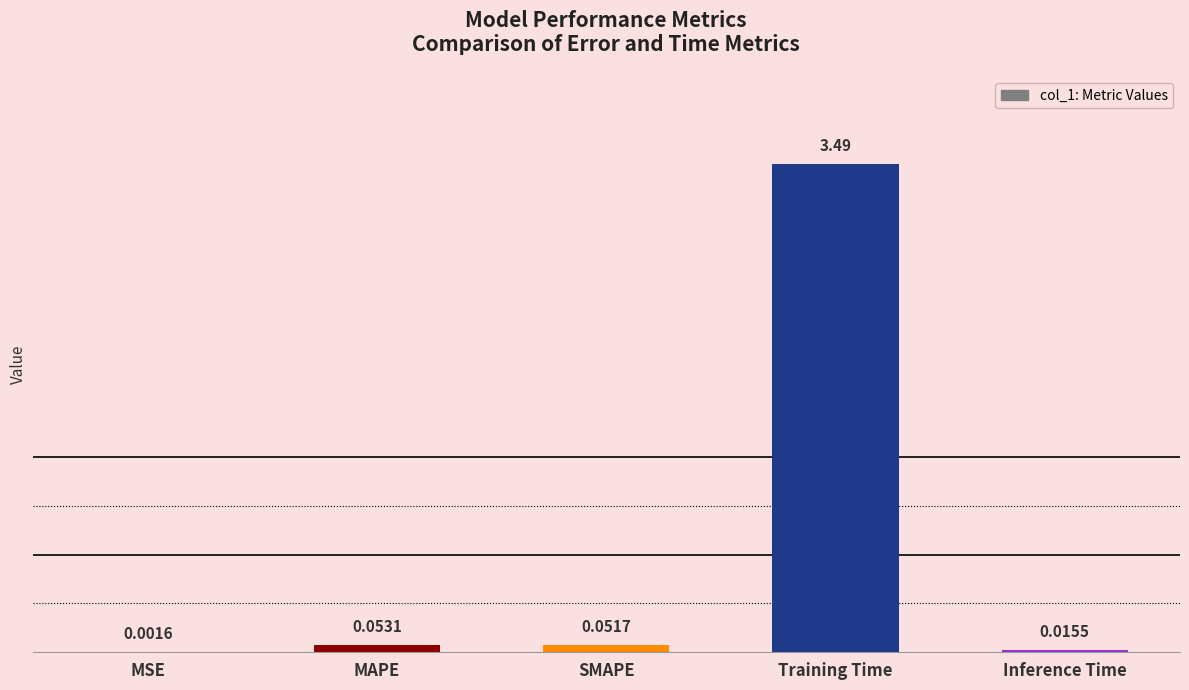

Which category has the highest value across all series?

Training Time